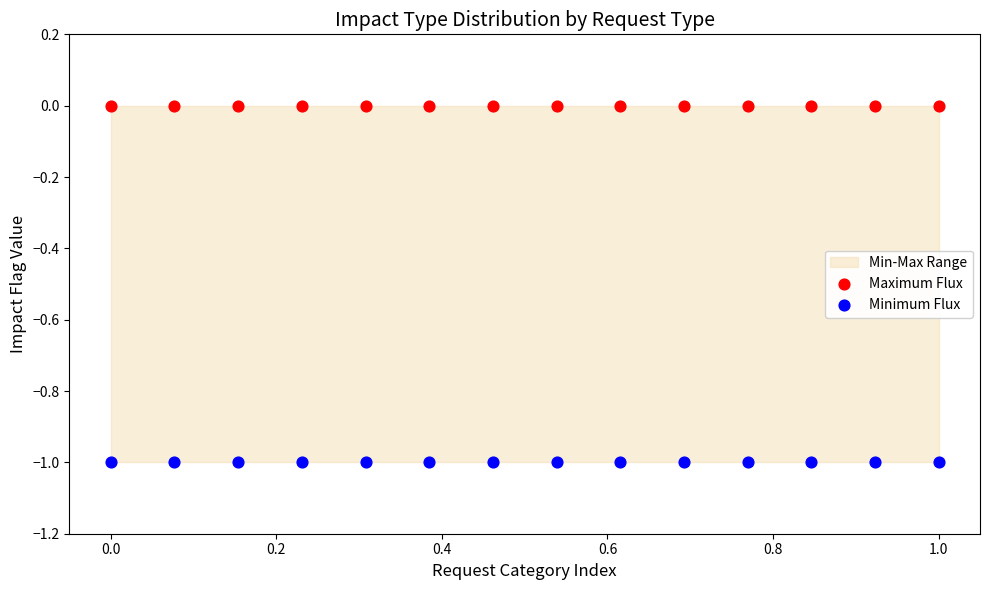

Which series reaches the maximum Y coordinate?

Maximum Flux